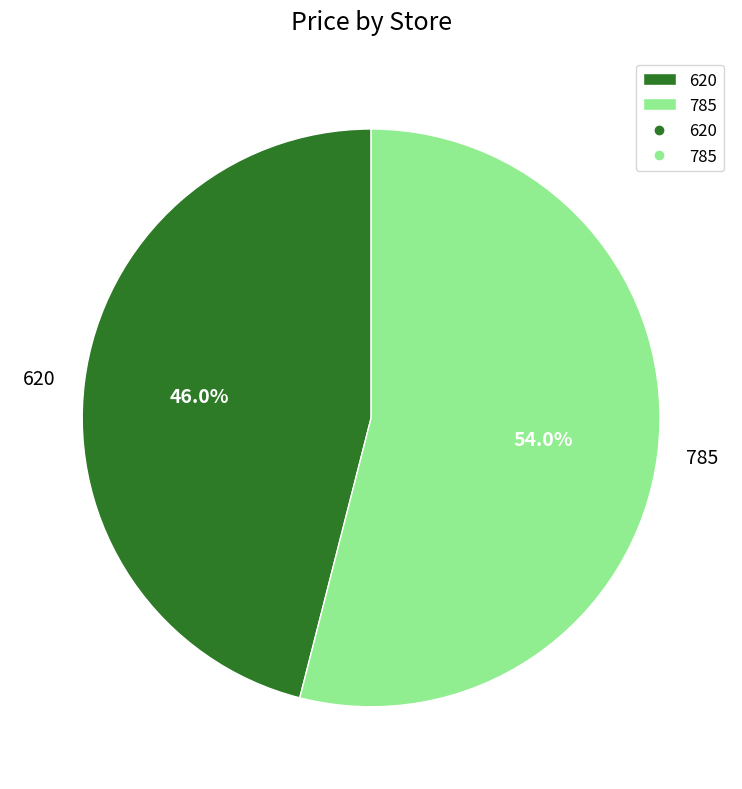

What is the majority slice?

785